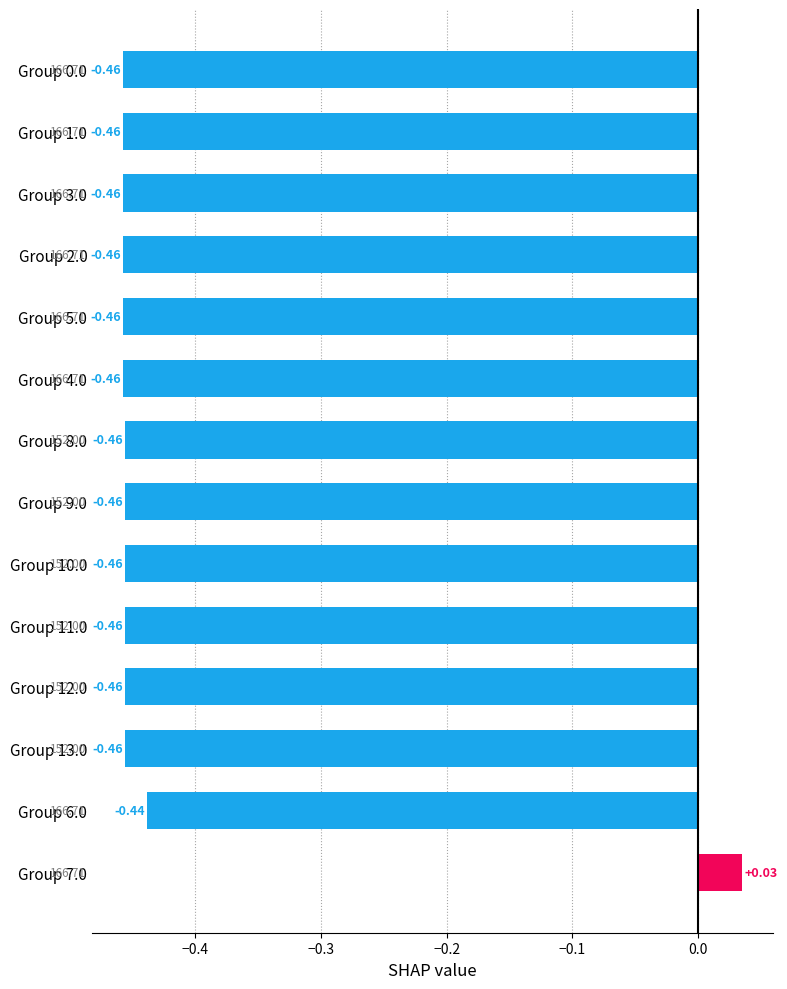

Which label corresponds to the largest value in the chart?

Group 7.0